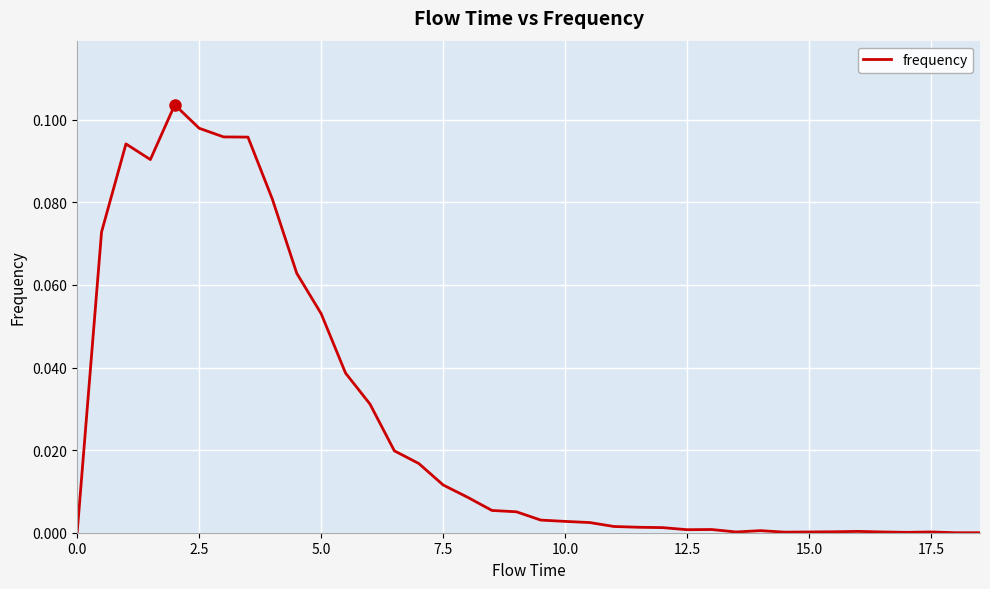

How many points are lower than both their immediate neighbors (excluding endpoints)?

5